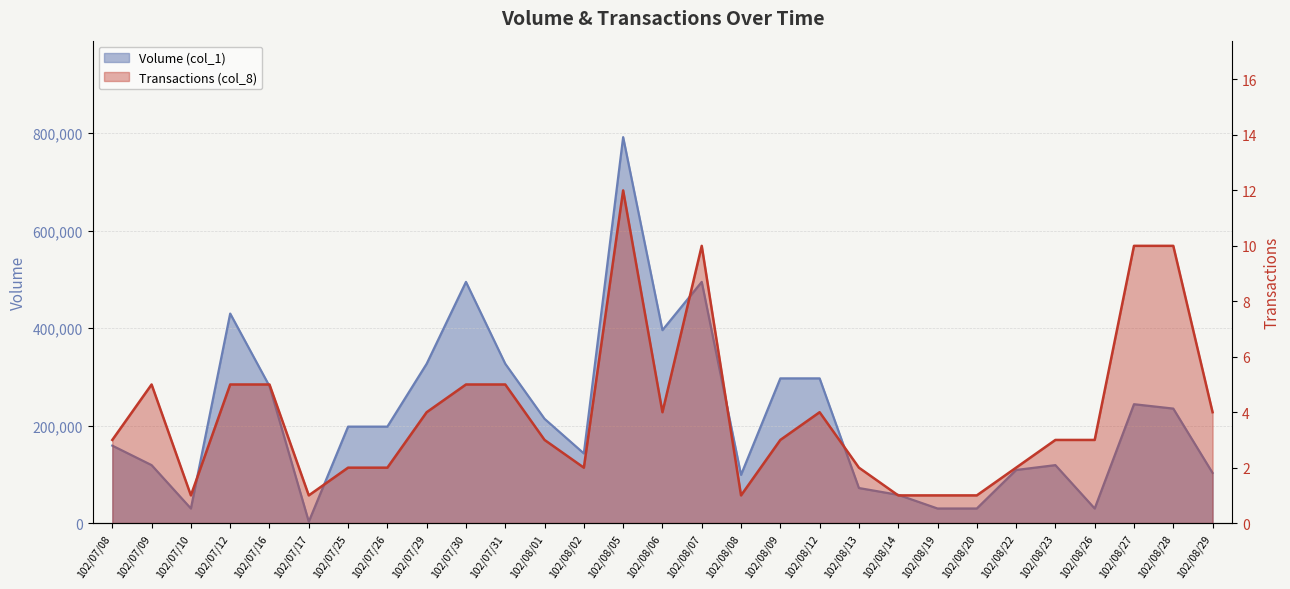

What is the value of the Transactions (col_8) point at the 6th from the left?

1